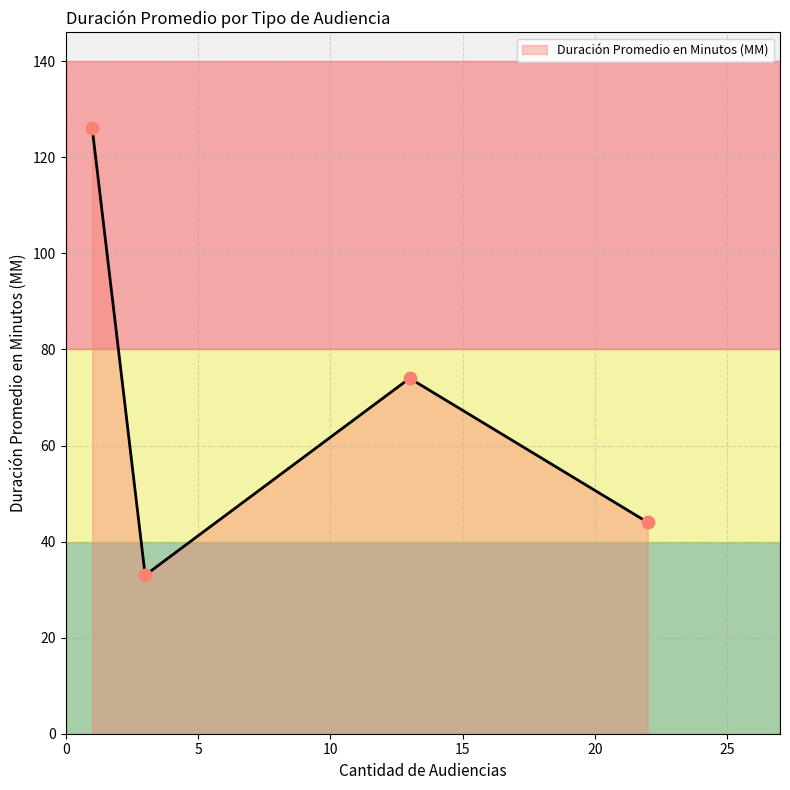

What is the difference between the maximum and minimum values?

93